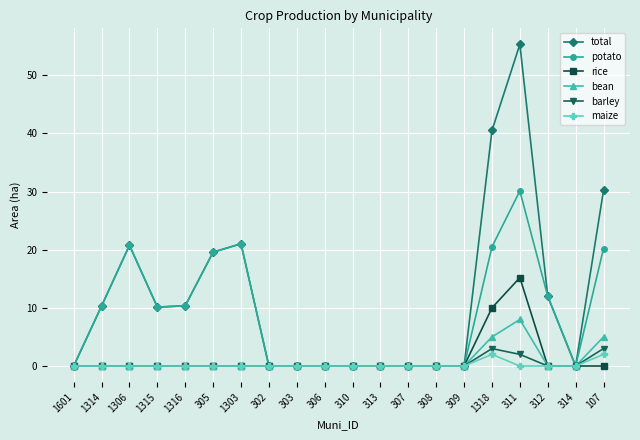

What position from the left is 303?

9